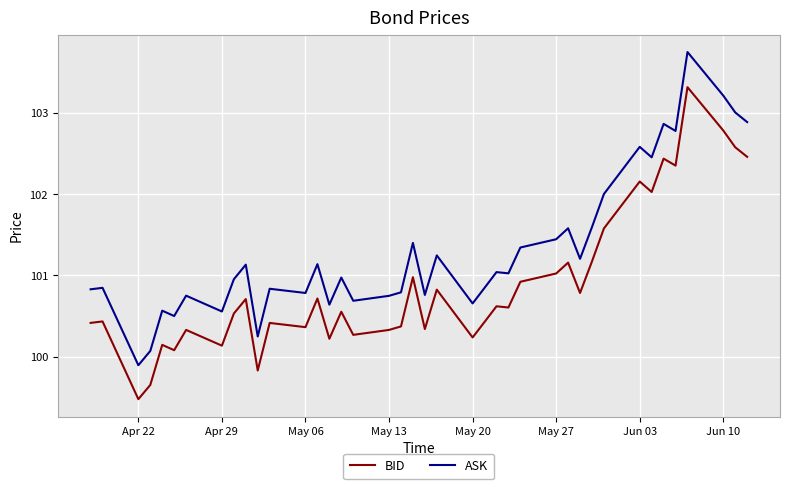

Count the number of data series in this chart.

2